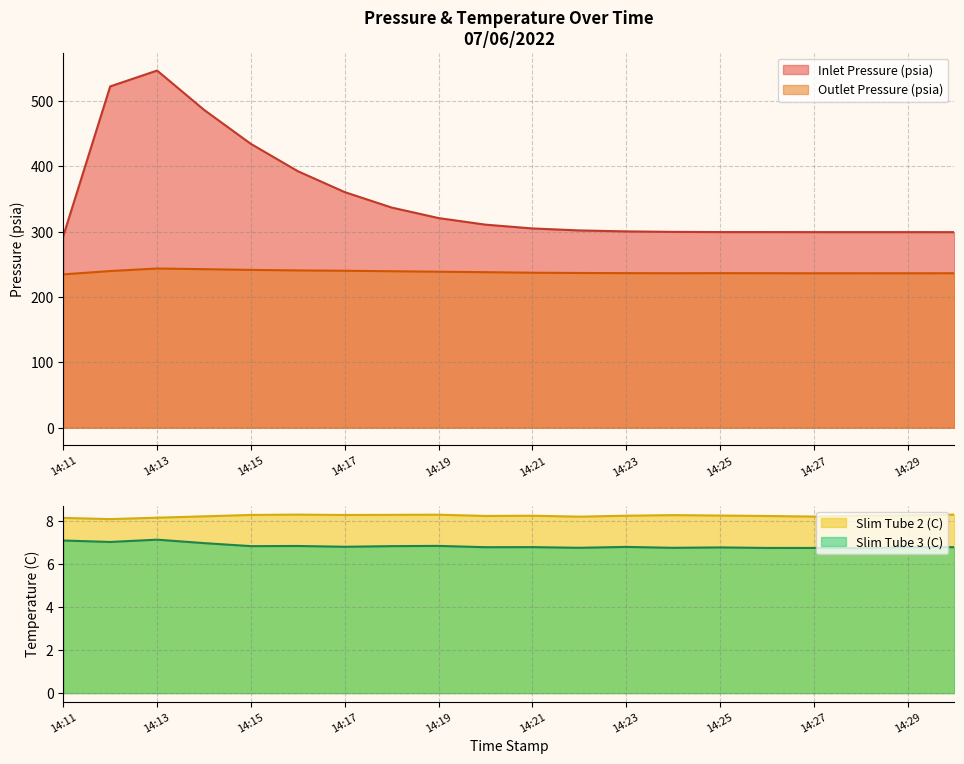

How many interior local valleys does the Inlet Pressure (psia) series have?

1